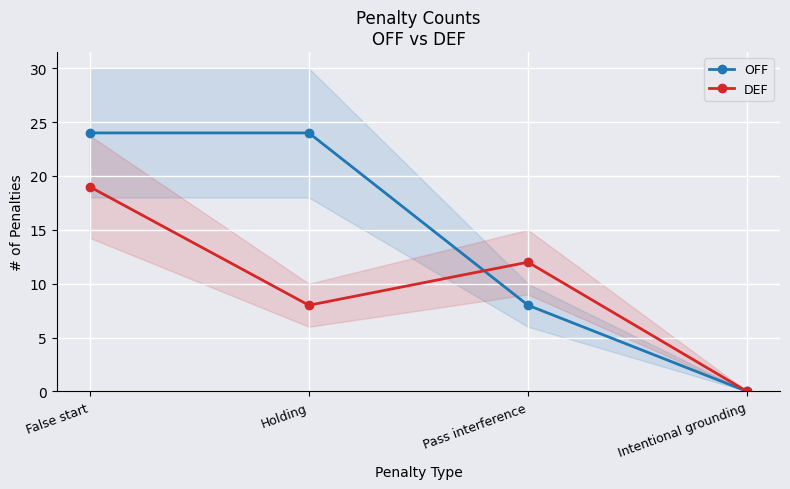

True or false: OFF has a value of 24 at Holding.

True